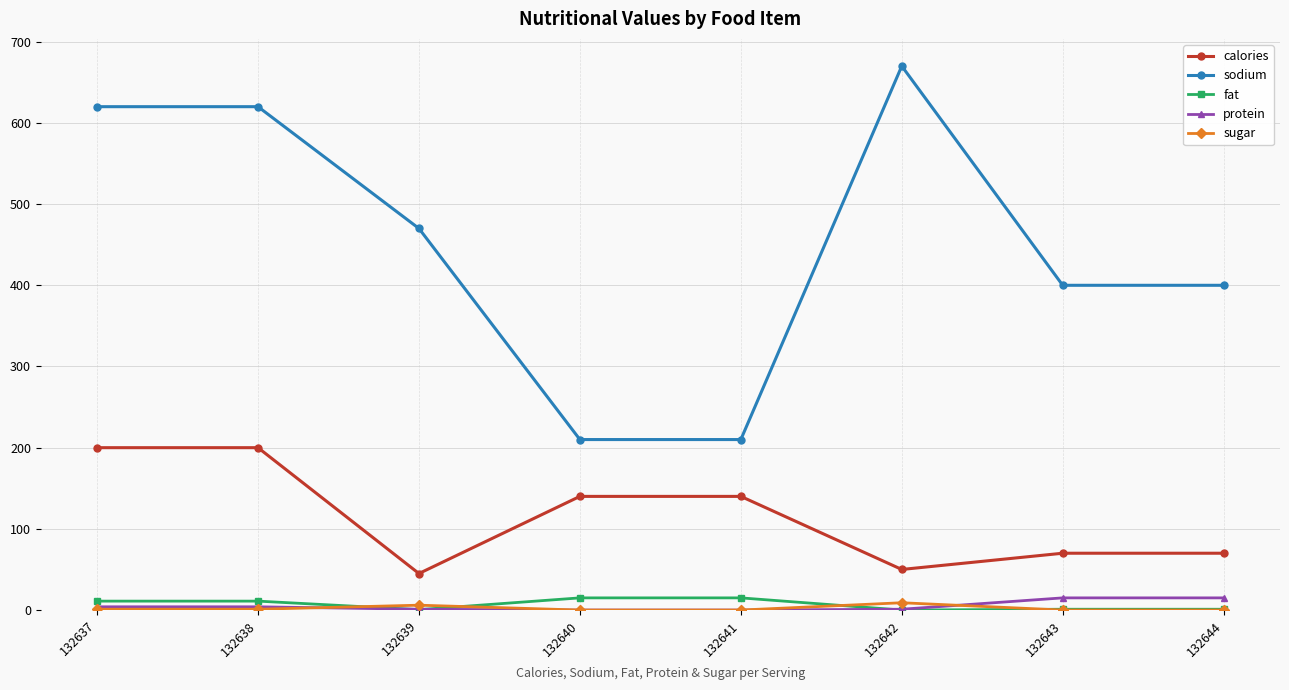

Which series has the widest spread of values?

sodium